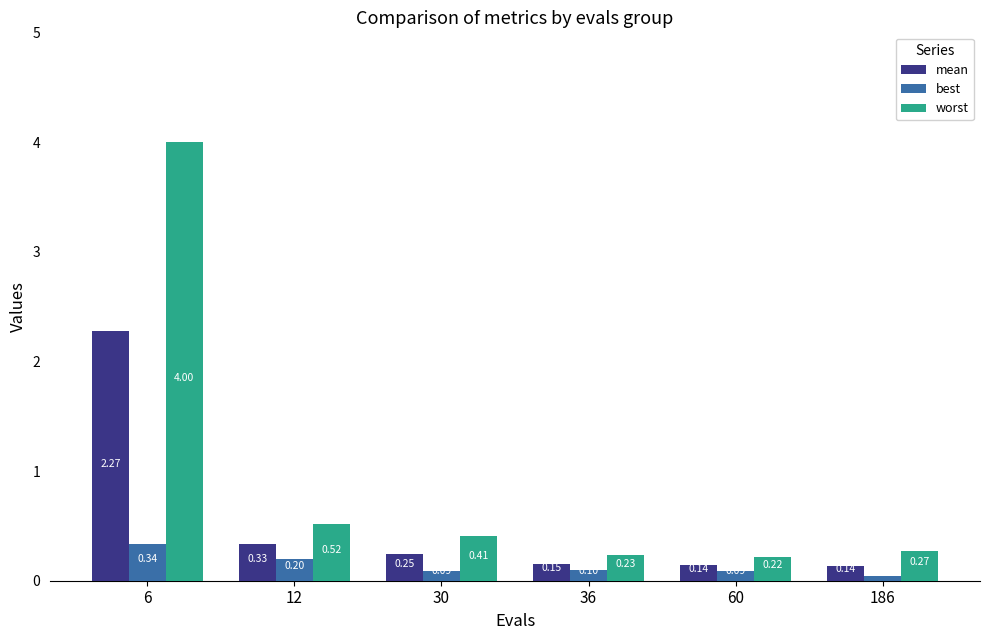

List the series in order of their peak value, highest first.

worst, mean, best